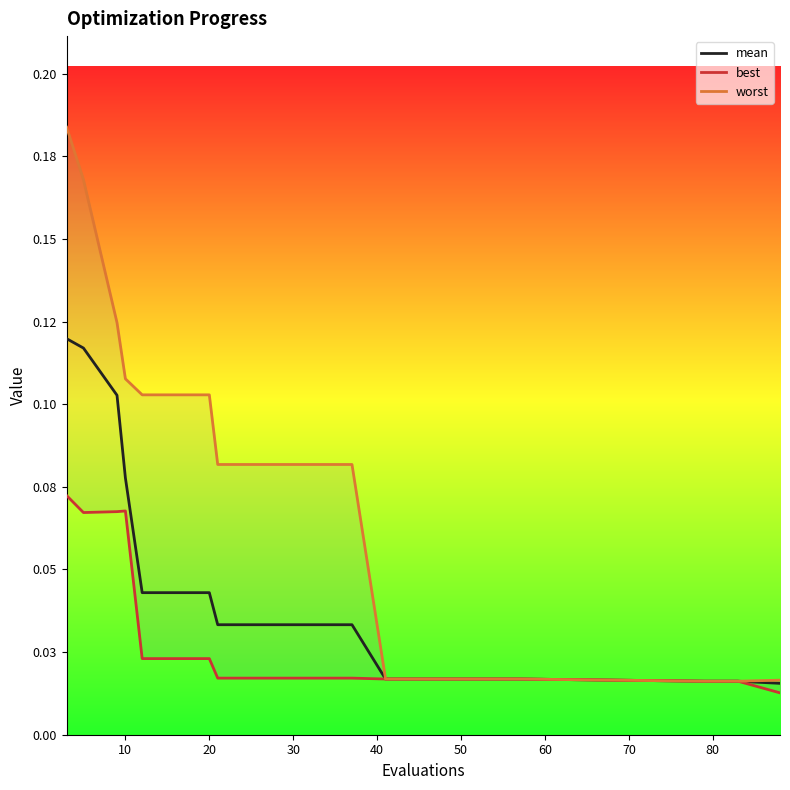

Does the chart display data point markers on the line(s)?

No